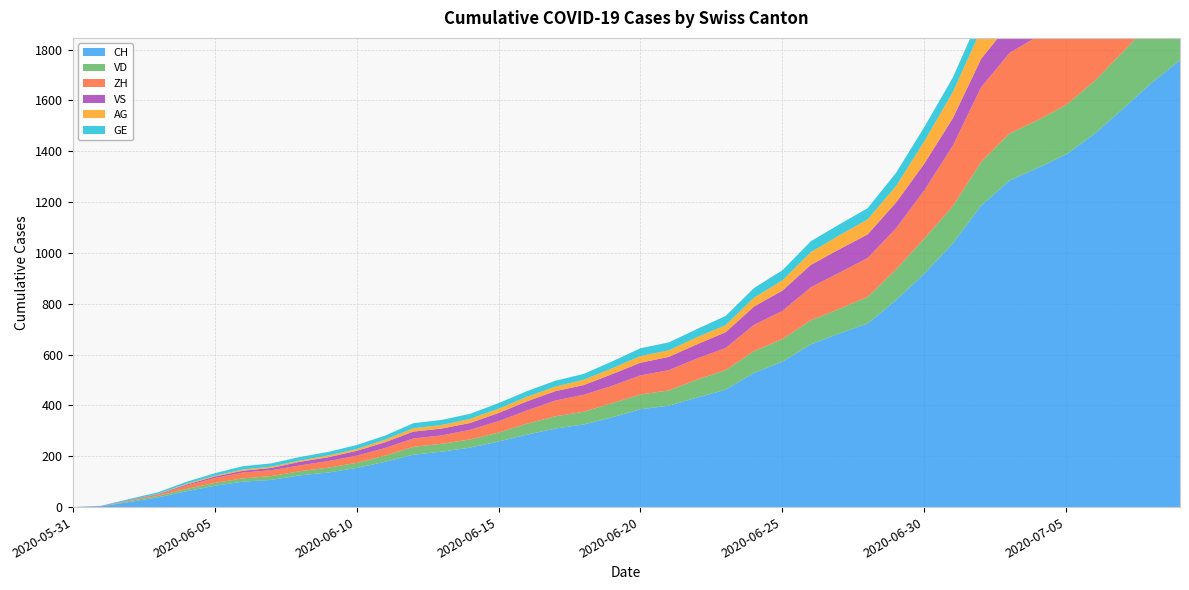

Reading left to right, transcribe all the data shown in this chart.

CH: 2020-05-31=0	2020-06-01=3	2020-06-02=20	2020-06-03=38	2020-06-04=62	2020-06-05=84	2020-06-06=100	2020-06-07=107	2020-06-08=125	2020-06-09=136	2020-06-10=154	2020-06-11=178	2020-06-12=206	2020-06-13=218	2020-06-14=234	2020-06-15=258	2020-06-16=285	2020-06-17=309	2020-06-18=325	2020-06-19=353	2020-06-20=385	2020-06-21=399	2020-06-22=431	2020-06-23=462	2020-06-24=528	2020-06-25=572	2020-06-26=640	2020-06-27=683	2020-06-28=722	2020-06-29=814	2020-06-30=919	2020-07-01=1037	2020-07-02=1186	2020-07-03=1285	2020-07-04=1335	2020-07-05=1388	2020-07-06=1469	2020-07-07=1568	2020-07-08=1669	2020-07-09=1758
VD: 2020-05-31=0	2020-06-01=0	2020-06-02=4	2020-06-03=6	2020-06-04=9	2020-06-05=11	2020-06-06=13	2020-06-07=15	2020-06-08=16	2020-06-09=19	2020-06-10=20	2020-06-11=24	2020-06-12=31	2020-06-13=31	2020-06-14=32	2020-06-15=35	2020-06-16=43	2020-06-17=48	2020-06-18=50	2020-06-19=56	2020-06-20=58	2020-06-21=60	2020-06-22=71	2020-06-23=77	2020-06-24=86	2020-06-25=89	2020-06-26=95	2020-06-27=97	2020-06-28=105	2020-06-29=121	2020-06-30=138	2020-07-01=147	2020-07-02=172	2020-07-03=185	2020-07-04=188	2020-07-05=195	2020-07-06=208	2020-07-07=224	2020-07-08=240	2020-07-09=252
ZH: 2020-05-31=0	2020-06-01=0	2020-06-02=2	2020-06-03=5	2020-06-04=13	2020-06-05=19	2020-06-06=23	2020-06-07=23	2020-06-08=23	2020-06-09=26	2020-06-10=28	2020-06-11=30	2020-06-12=33	2020-06-13=33	2020-06-14=38	2020-06-15=45	2020-06-16=52	2020-06-17=62	2020-06-18=67	2020-06-19=68	2020-06-20=75	2020-06-21=80	2020-06-22=83	2020-06-23=87	2020-06-24=103	2020-06-25=111	2020-06-26=130	2020-06-27=142	2020-06-28=153	2020-06-29=162	2020-06-30=190	2020-07-01=238	2020-07-02=294	2020-07-03=317	2020-07-04=330	2020-07-05=338	2020-07-06=357	2020-07-07=382	2020-07-08=405	2020-07-09=424
VS: 2020-05-31=0	2020-06-01=1	2020-06-02=2	2020-06-03=2	2020-06-04=4	2020-06-05=6	2020-06-06=7	2020-06-07=9	2020-06-08=14	2020-06-09=15	2020-06-10=19	2020-06-11=23	2020-06-12=27	2020-06-13=27	2020-06-14=27	2020-06-15=32	2020-06-16=36	2020-06-17=37	2020-06-18=38	2020-06-19=46	2020-06-20=50	2020-06-21=52	2020-06-22=56	2020-06-23=62	2020-06-24=72	2020-06-25=80	2020-06-26=88	2020-06-27=92	2020-06-28=93	2020-06-29=101	2020-06-30=105	2020-07-01=108	2020-07-02=112	2020-07-03=116	2020-07-04=118	2020-07-05=120	2020-07-06=123	2020-07-07=126	2020-07-08=126	2020-07-09=128
AG: 2020-05-31=0	2020-06-01=0	2020-06-02=0	2020-06-03=1	2020-06-04=3	2020-06-05=3	2020-06-06=5	2020-06-07=5	2020-06-08=5	2020-06-09=7	2020-06-10=7	2020-06-11=10	2020-06-12=13	2020-06-13=14	2020-06-14=16	2020-06-15=17	2020-06-16=18	2020-06-17=18	2020-06-18=21	2020-06-19=23	2020-06-20=26	2020-06-21=26	2020-06-22=28	2020-06-23=28	2020-06-24=35	2020-06-25=40	2020-06-26=50	2020-06-27=55	2020-06-28=59	2020-06-29=65	2020-06-30=88	2020-07-01=103	2020-07-02=116	2020-07-03=120	2020-07-04=123	2020-07-05=125	2020-07-06=132	2020-07-07=140	2020-07-08=147	2020-07-09=153
GE: 2020-05-31=0	2020-06-01=1	2020-06-02=4	2020-06-03=6	2020-06-04=8	2020-06-05=10	2020-06-06=13	2020-06-07=13	2020-06-08=14	2020-06-09=14	2020-06-10=16	2020-06-11=16	2020-06-12=20	2020-06-13=20	2020-06-14=20	2020-06-15=22	2020-06-16=22	2020-06-17=23	2020-06-18=23	2020-06-19=27	2020-06-20=31	2020-06-21=31	2020-06-22=32	2020-06-23=36	2020-06-24=38	2020-06-25=40	2020-06-26=43	2020-06-27=43	2020-06-28=44	2020-06-29=52	2020-06-30=56	2020-07-01=57	2020-07-02=62	2020-07-03=64	2020-07-04=67	2020-07-05=69	2020-07-06=76	2020-07-07=80	2020-07-08=84	2020-07-09=92